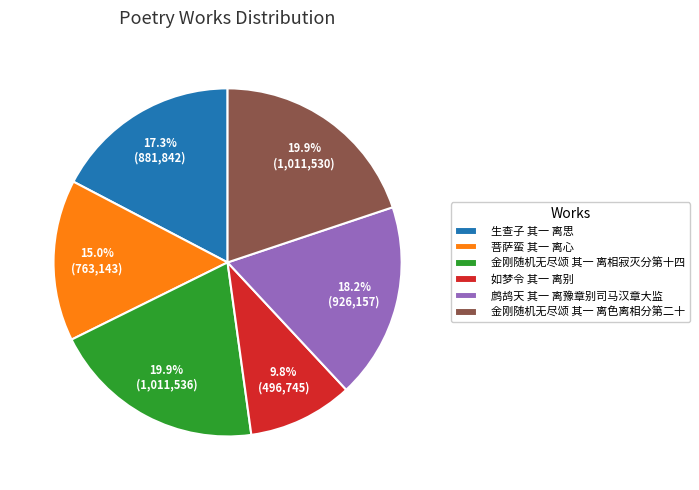

Approximately how many times larger is the value at 生查子 其一 离思 compared to 如梦令 其一 离别?

1.8